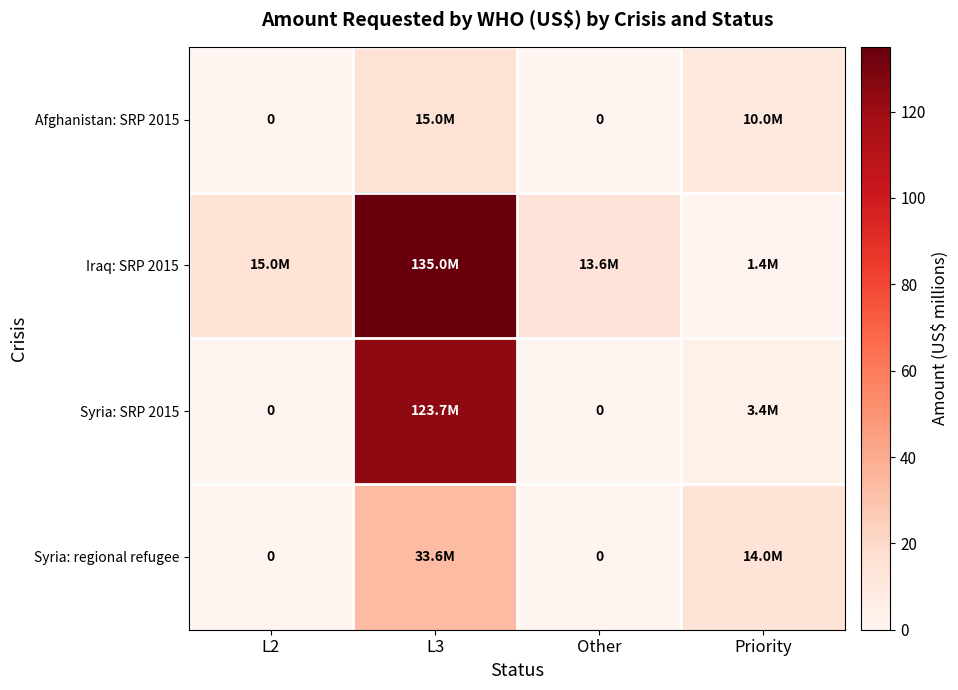

How many data points does each series have?

4